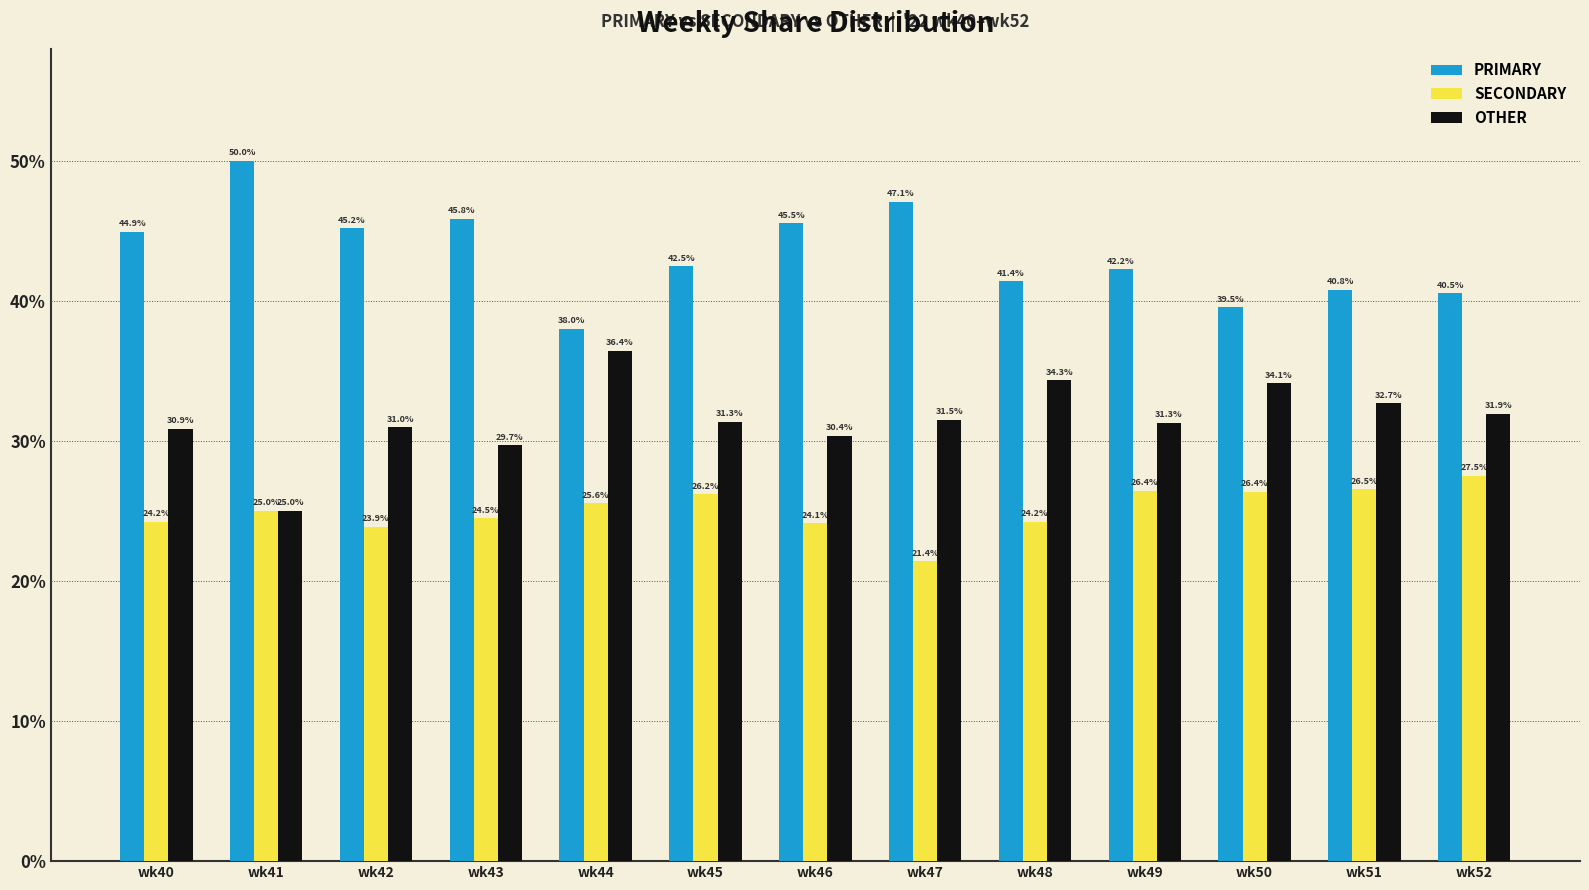

Rank the series at wk43 from highest to lowest value.

PRIMARY, OTHER, SECONDARY